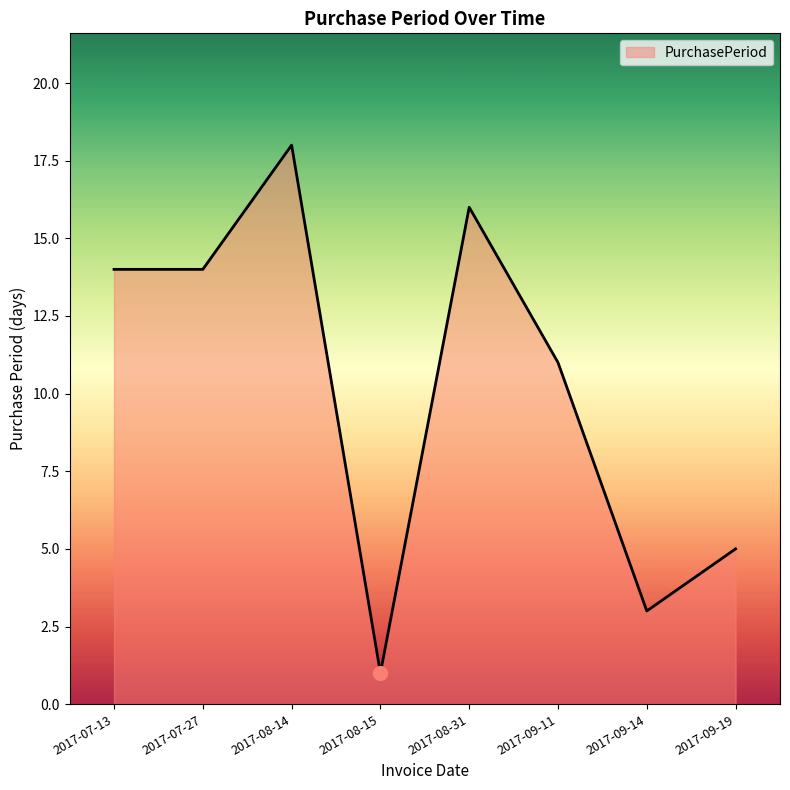

Between 2017-08-31 and 2017-07-27, which is larger?

2017-08-31